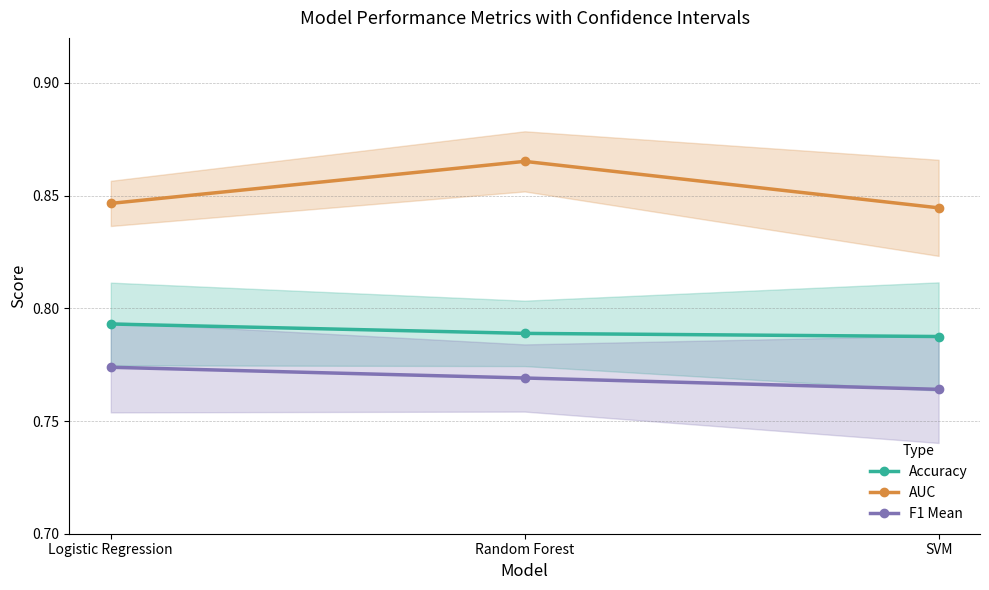

What is the value of the F1 Mean point at the 3rd from the left?

0.8